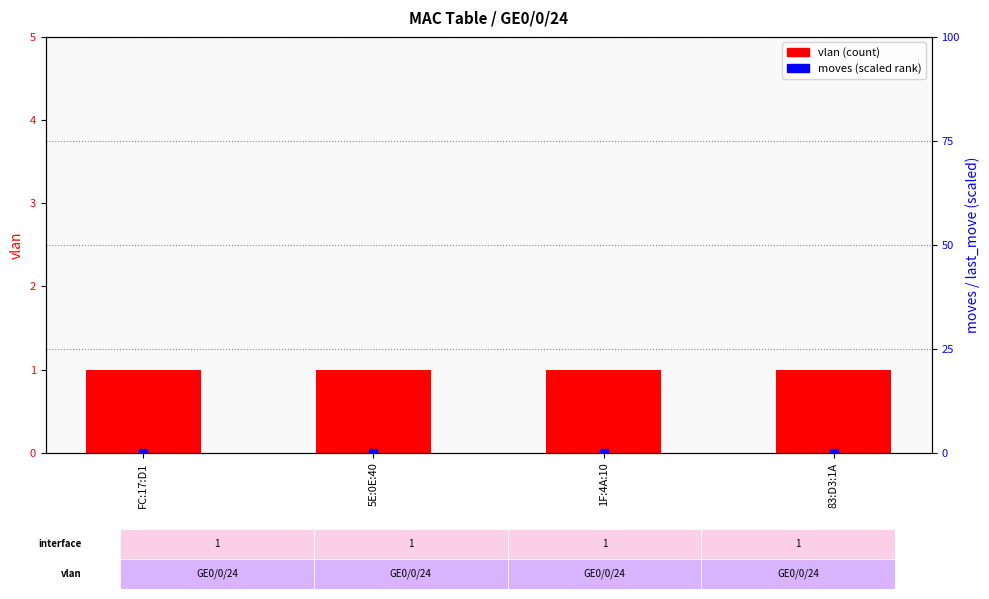

Which series has the largest total across all categories?

vlan